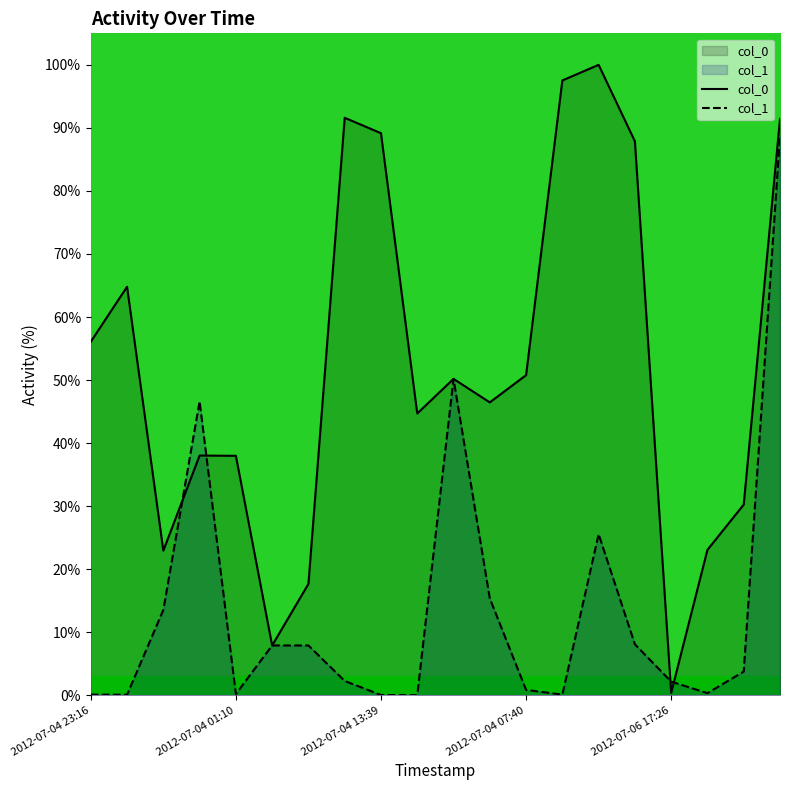

What is the highest value of the col_1 series?

88.7